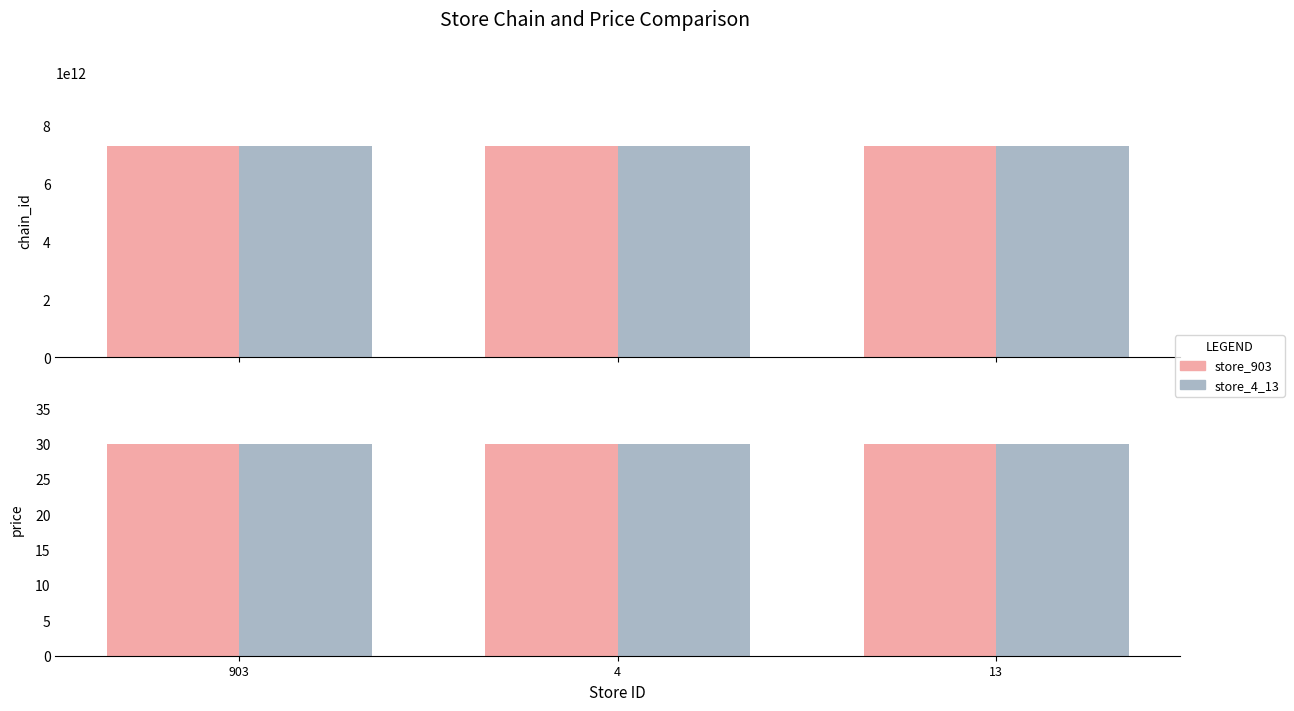

What is the maximum value for price?

29.9